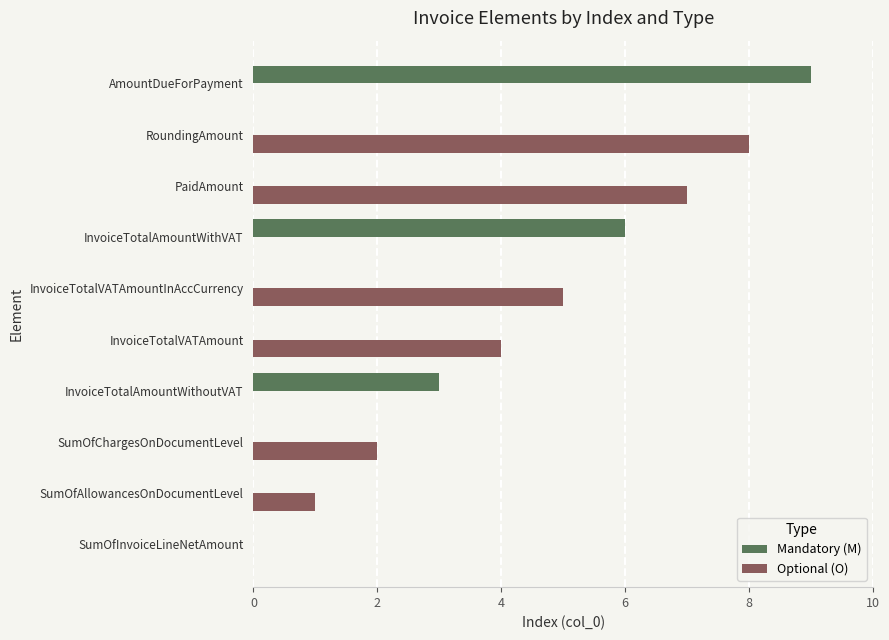

At which category is the sum across all series the highest?

AmountDueForPayment